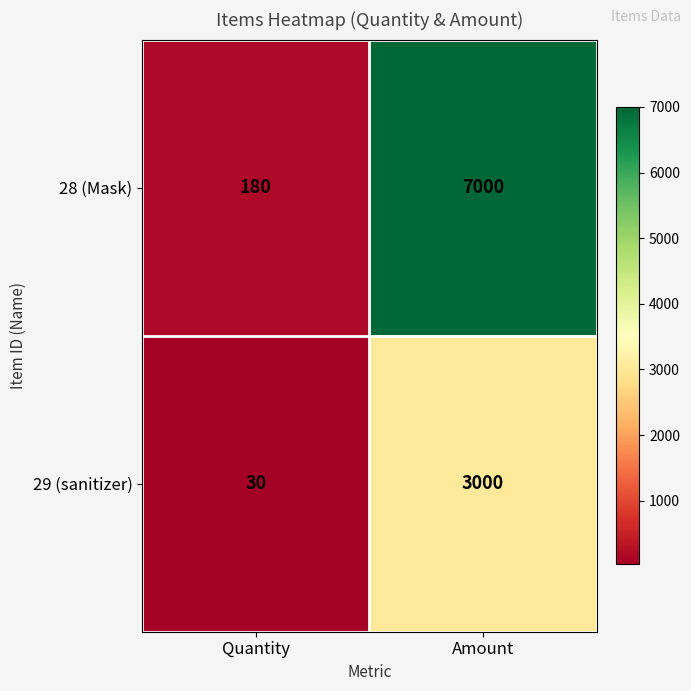

At Quantity, list the series in order from smallest to largest.

29 (sanitizer), 28 (Mask)